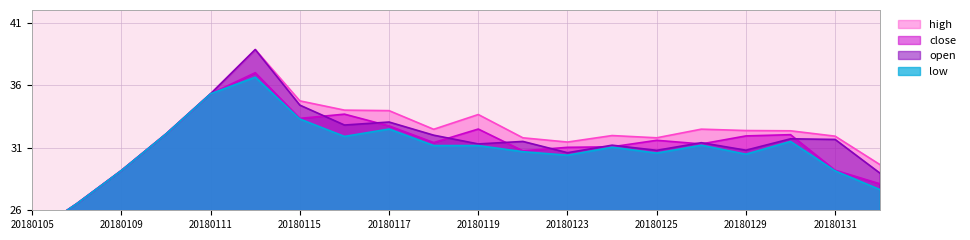

Which series changed the most between 20180116 and 20180201?

close